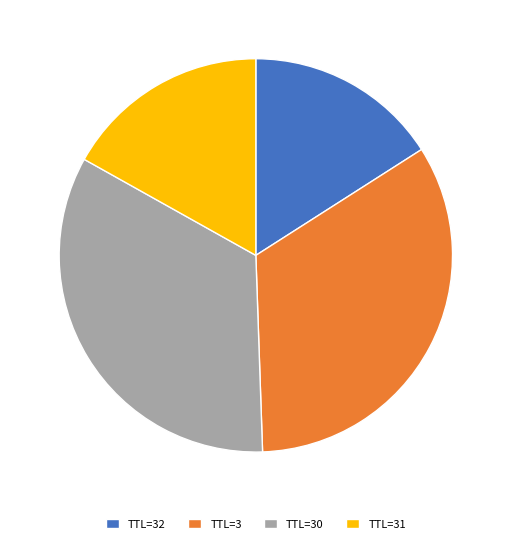

Is the sum of TTL=32 and TTL=3 greater than half?

No